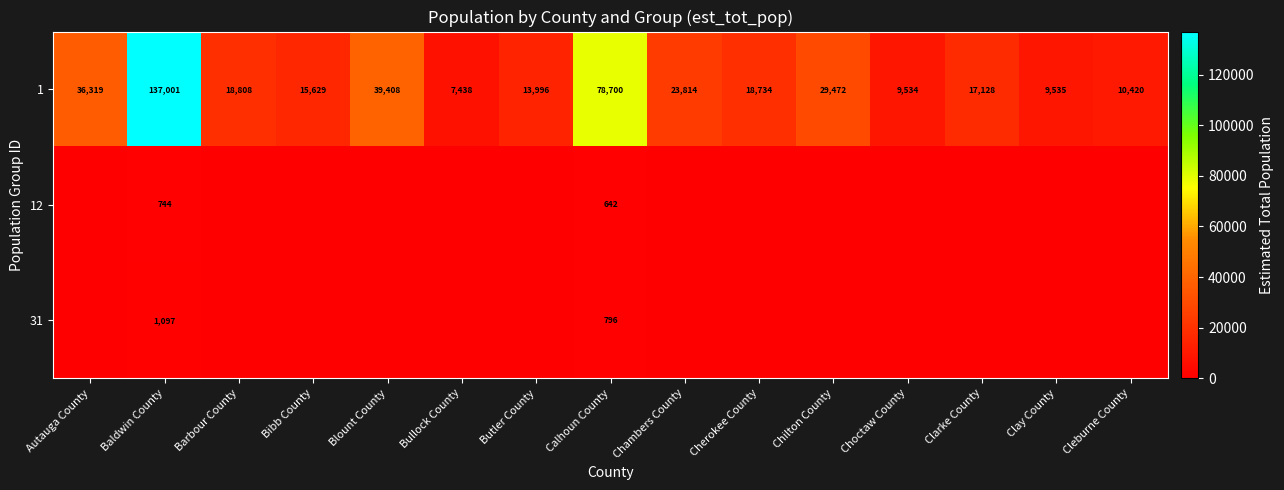

Which has a higher value, Choctaw County or Clarke County?

Clarke County